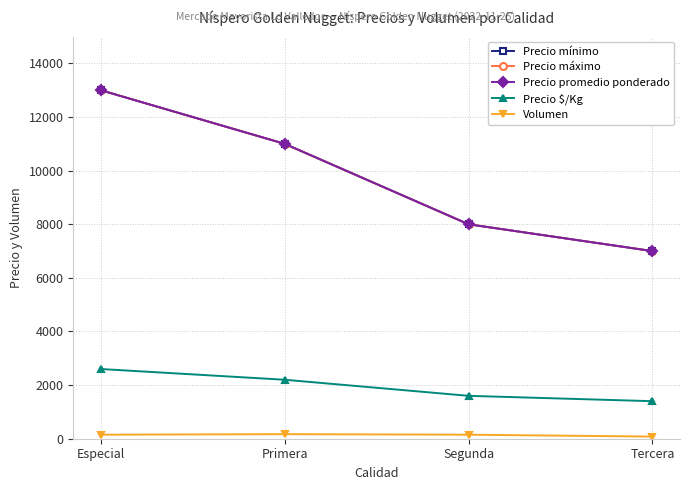

Is this an area chart (filled region under the line)?

No